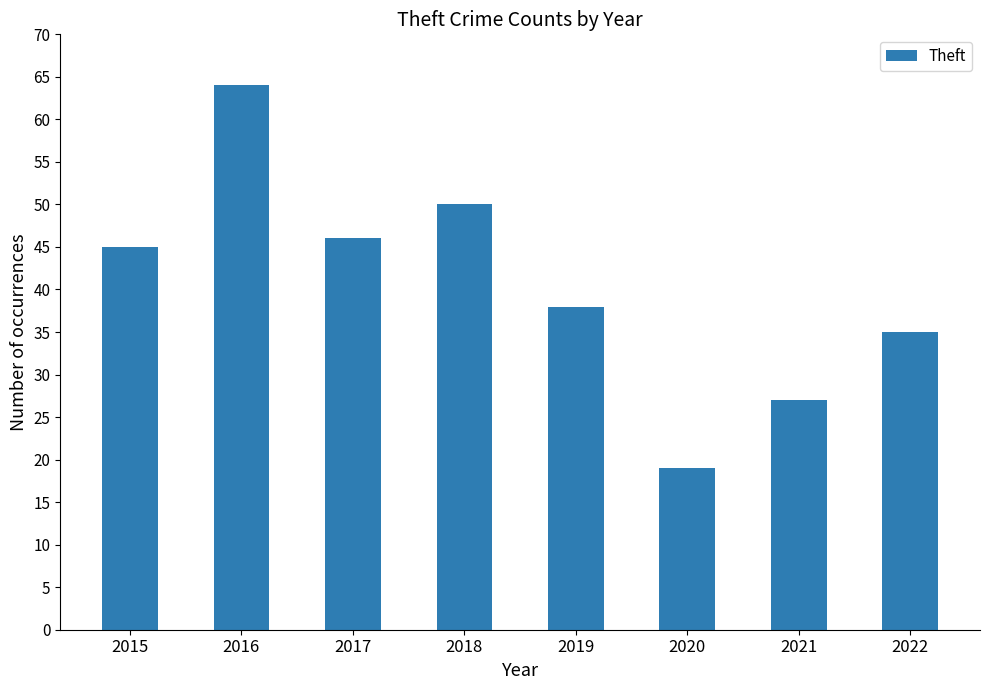

What is the value of the 7th bar from the left?

27